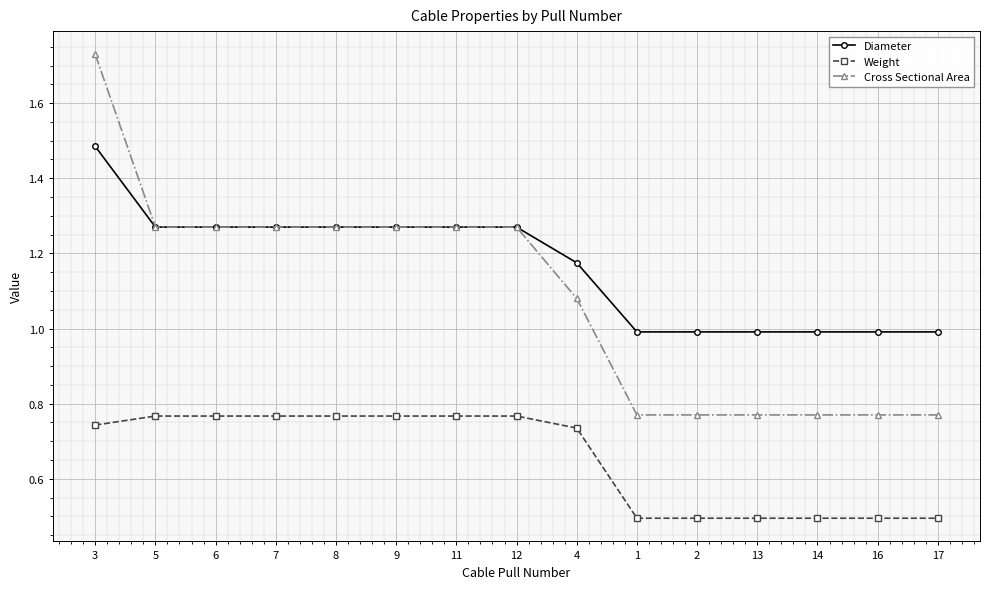

At which category is the sum across all series the highest?

3